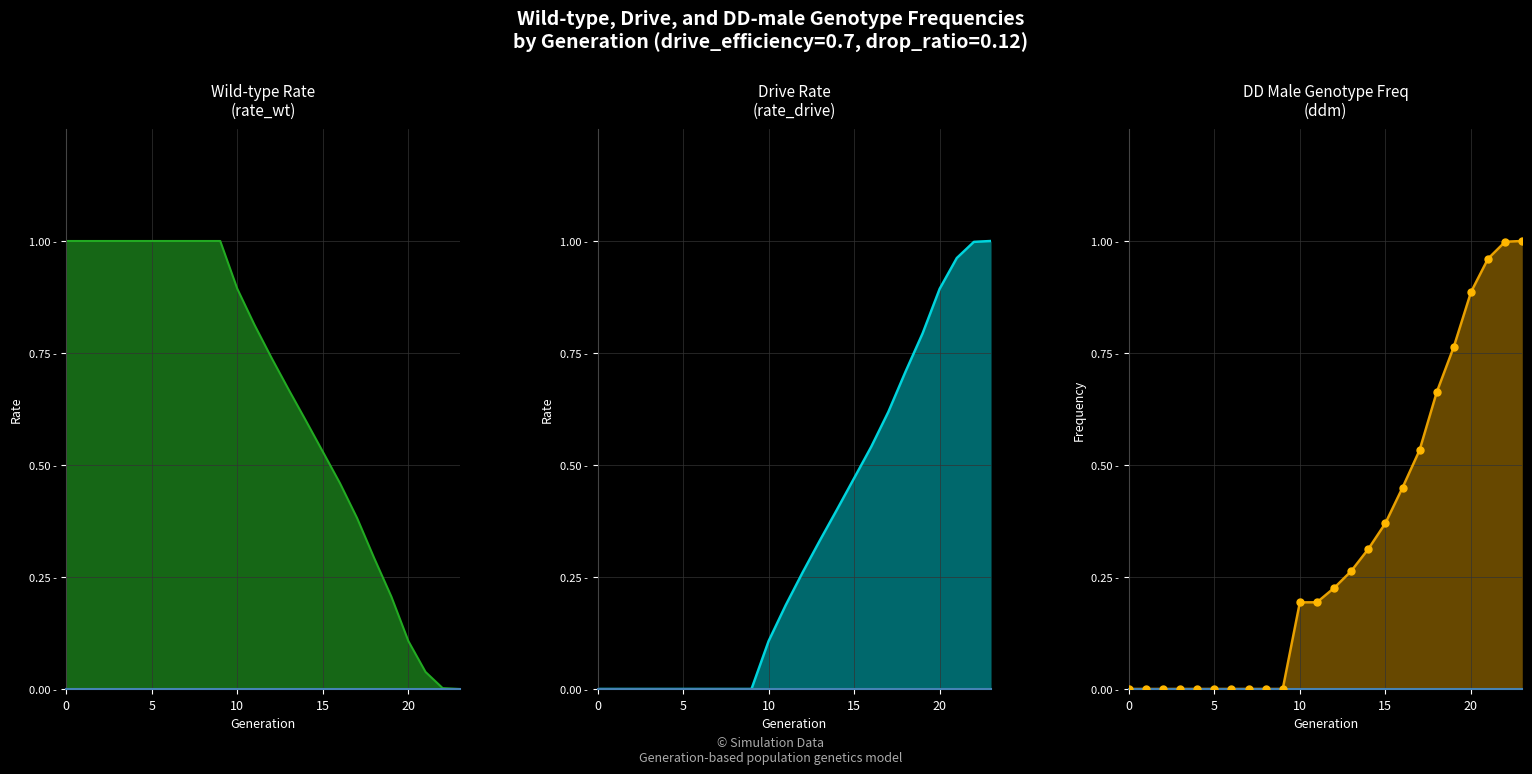

What is the total value across all series at 17?

1.5